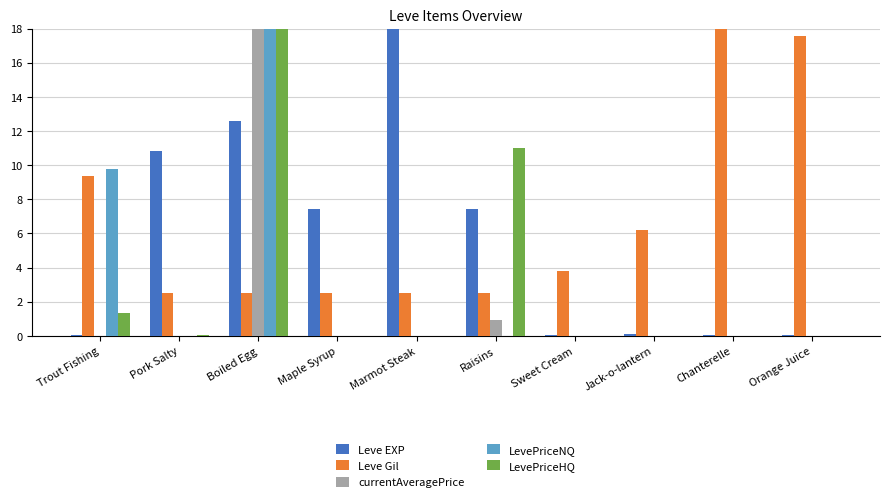

Which series has the largest total across all categories?

Leve Gil